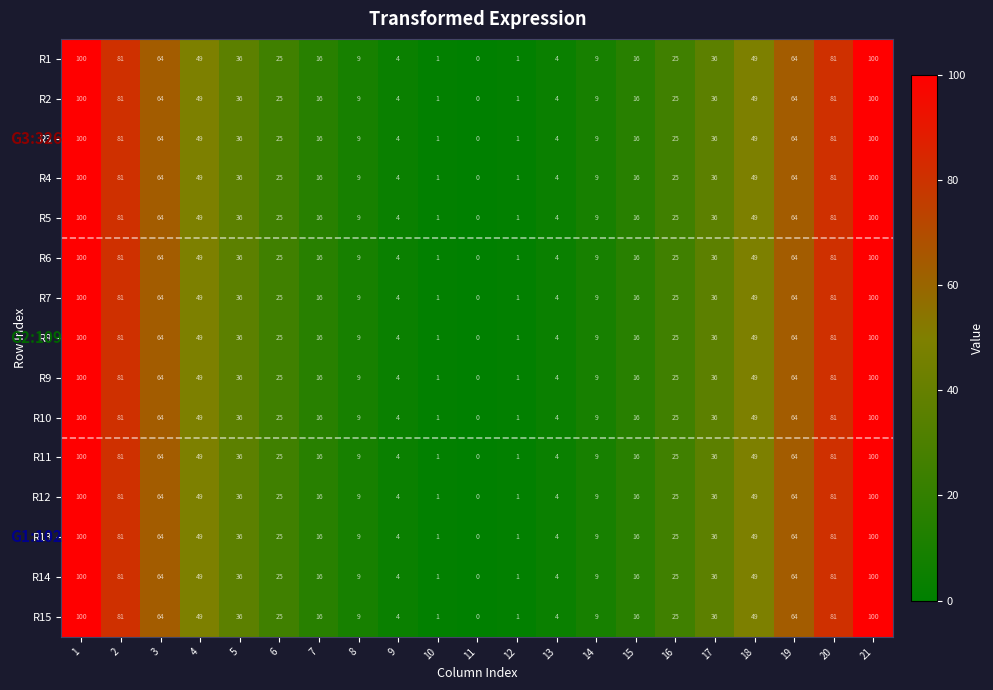

At how many categories does at least one series exceed 45?

8